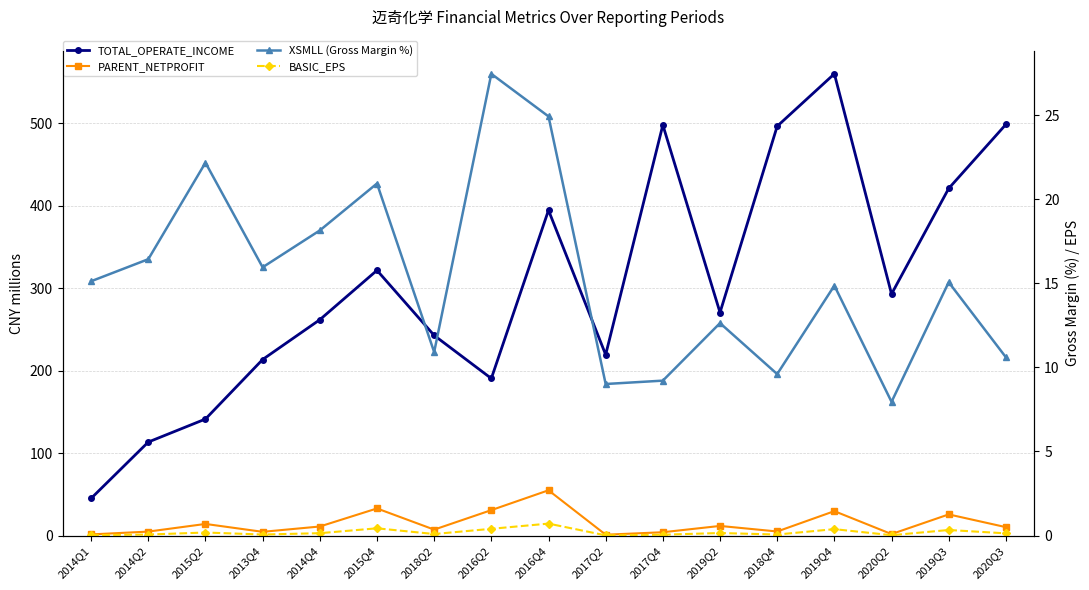

The XSMLL (Gross Margin %) series shows 14.9 at 2019Q4. True or false?

True